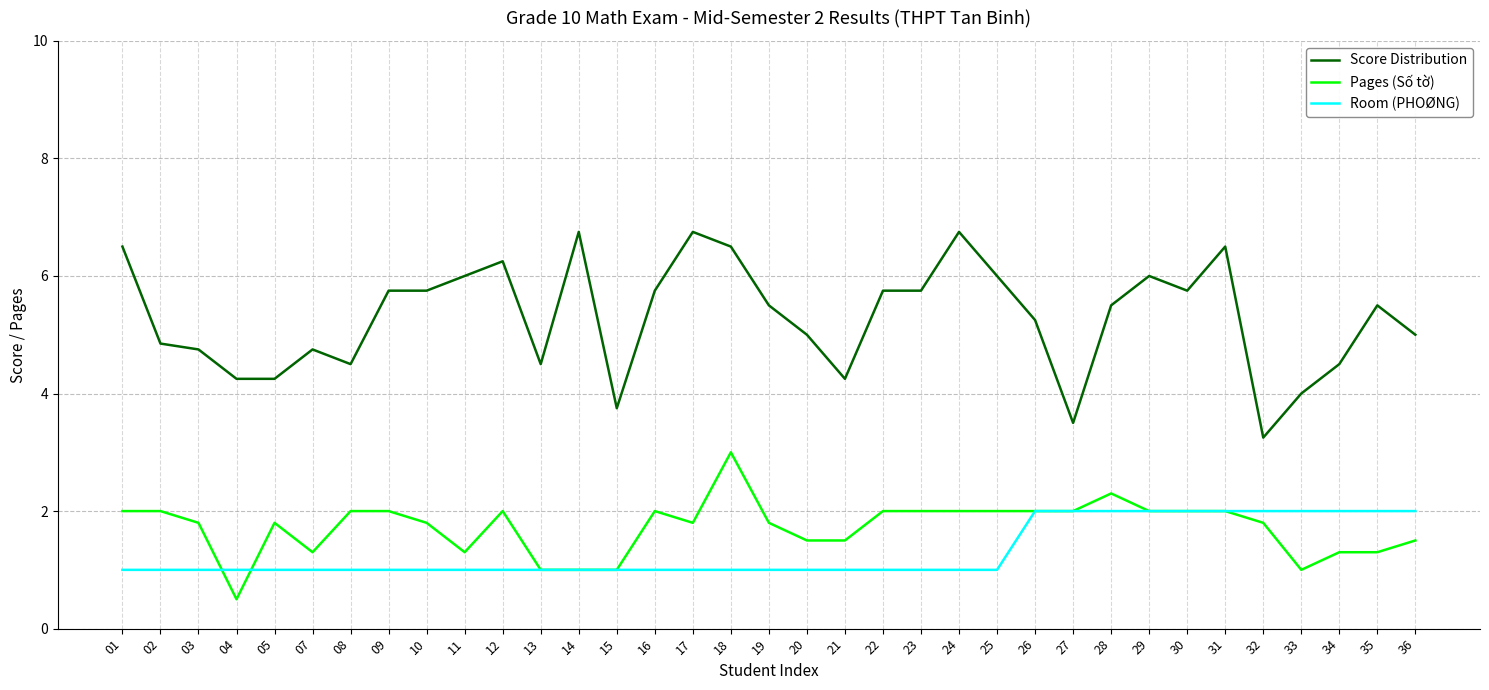

What is the average value of the Score Distribution series?

5.3